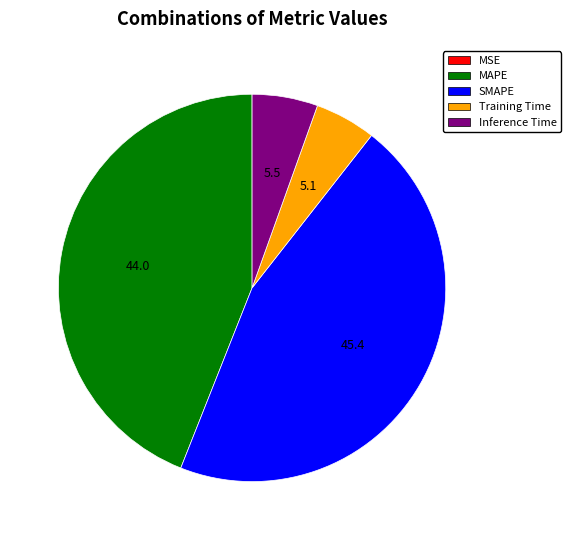

Combined, do MAPE and Training Time account for over 50%?

No